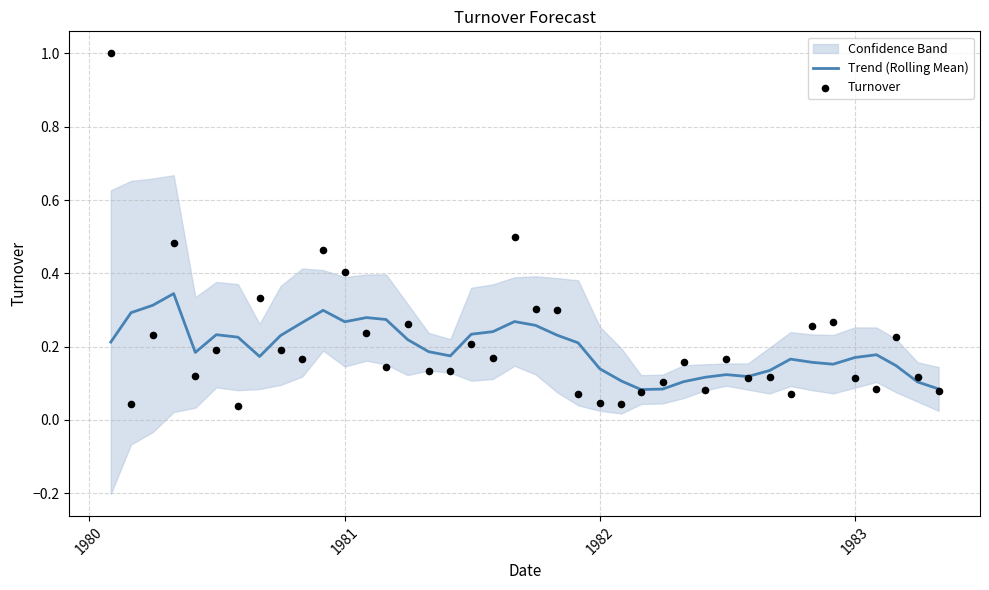

Is the value of Trend (Rolling Mean) at 18 greater than the value of Turnover at 34?

No